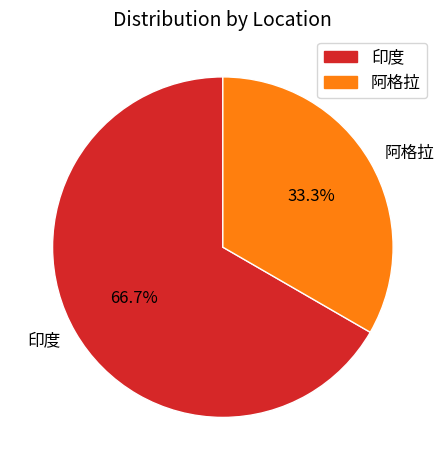

Which category accounts for the majority?

印度